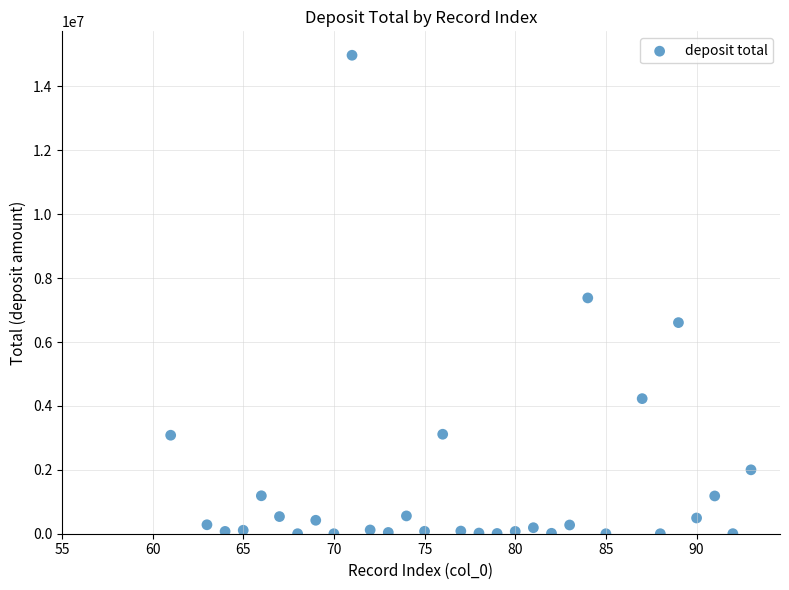

What is the range of X values (max minus min)?

32.0